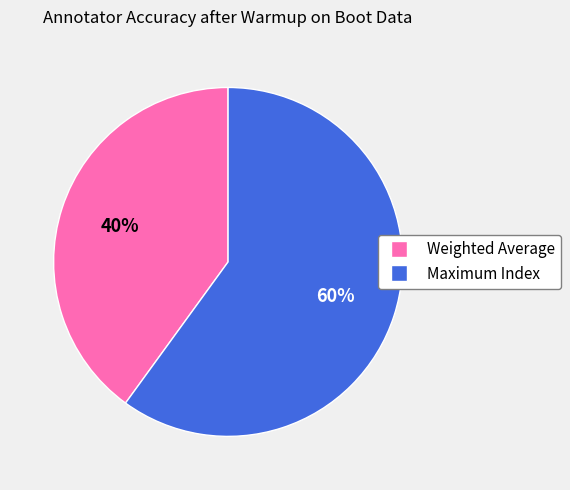

Combined, do Maximum Index and Weighted Average account for over 50%?

Yes